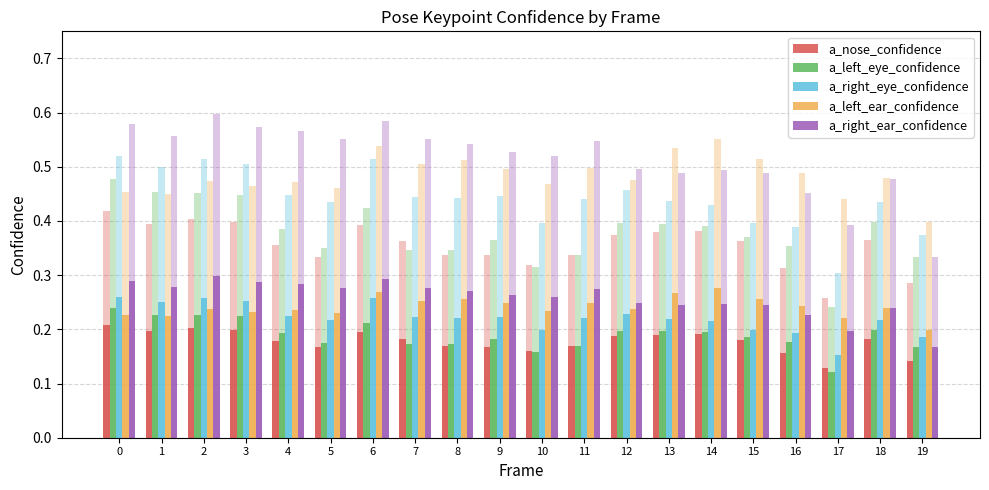

Which label corresponds to the largest value in the chart?

2